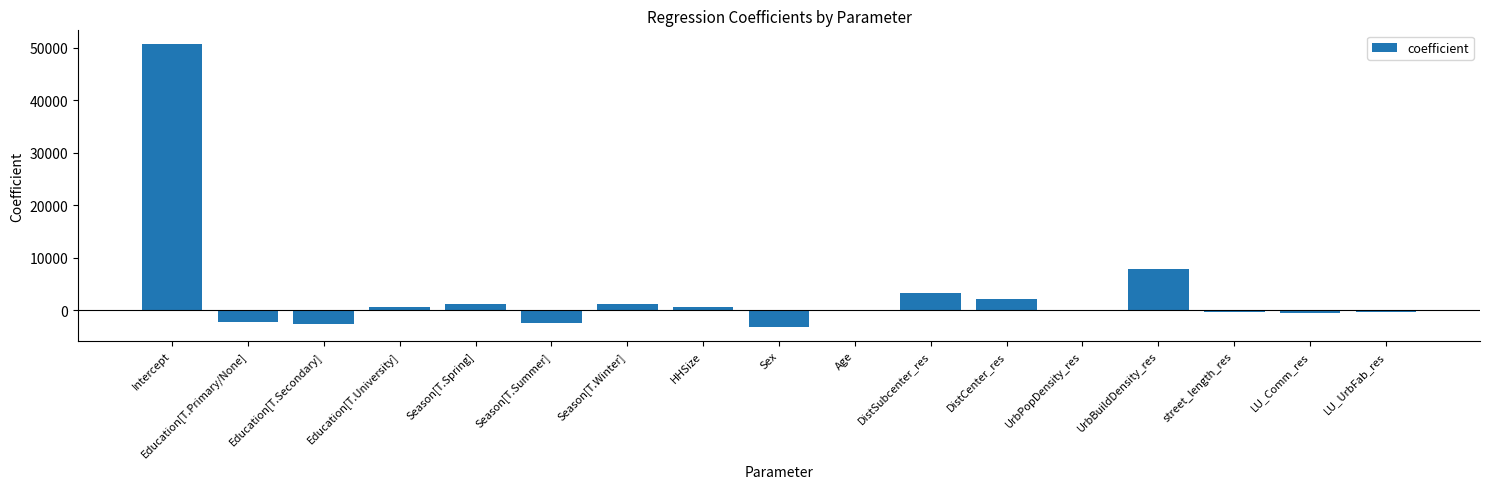

What is the maximum value shown in the chart?

50670.2